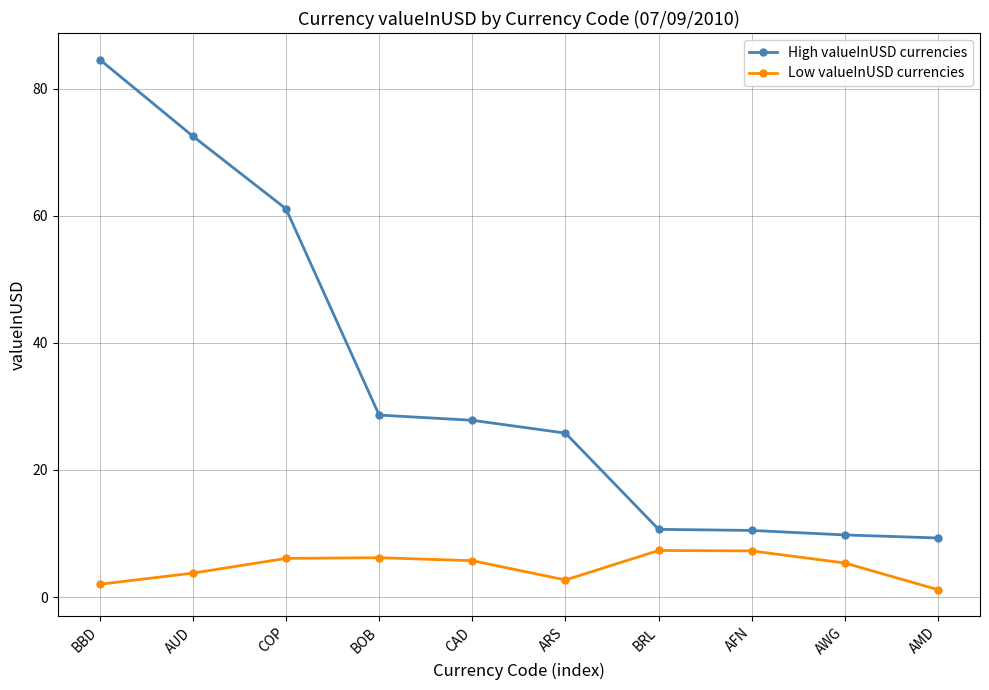

What is the sum of the High valueInUSD currencies values at AMD and CAD?

37.1